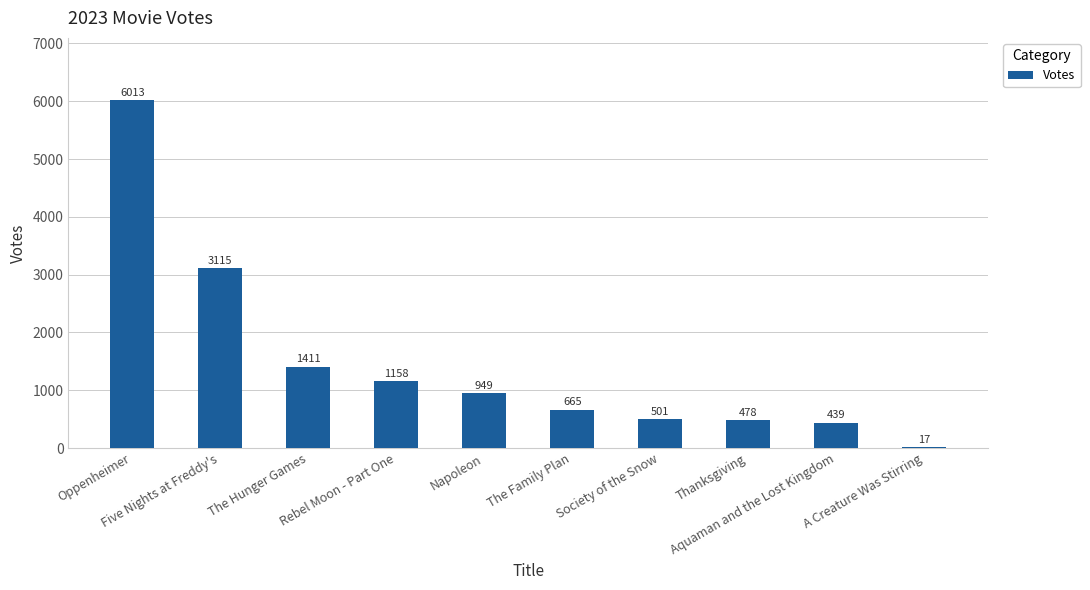

What is the maximum value shown in the chart?

6013